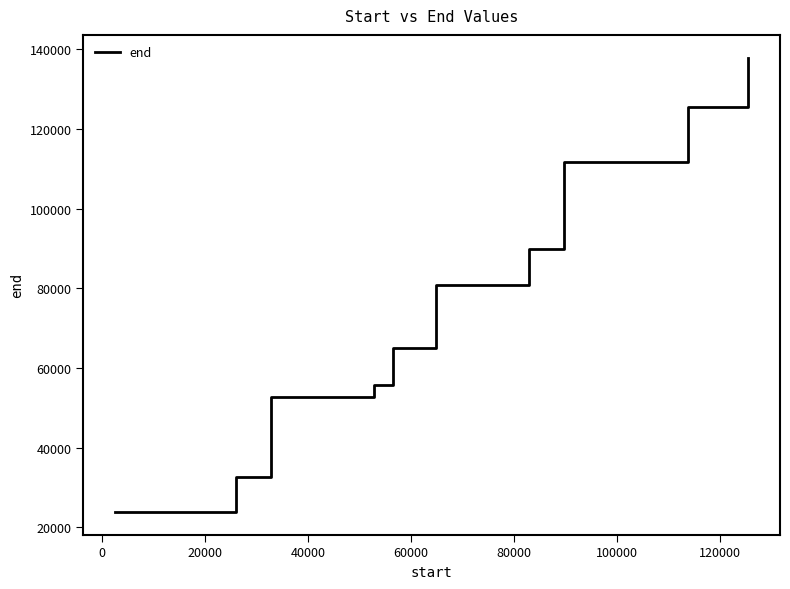

How many series are shown in this chart?

1